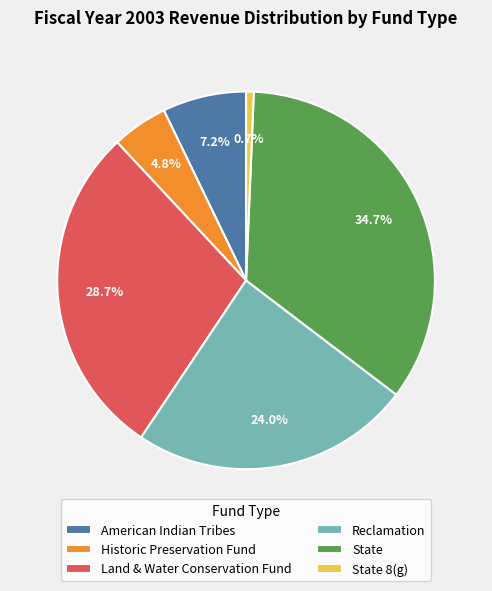

Rank the categories by value from lowest to highest.

State 8(g), Historic Preservation Fund, American Indian Tribes, Reclamation, Land & Water Conservation Fund, State